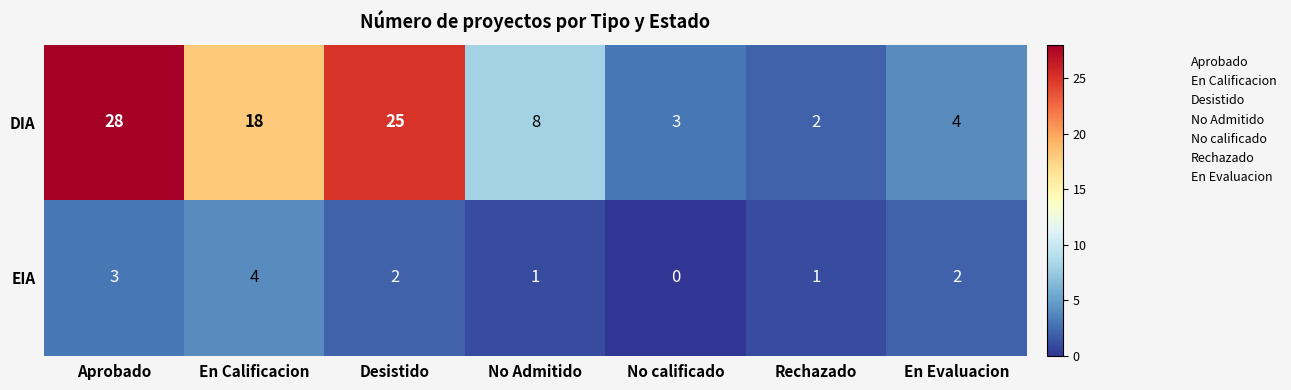

What is the sum of all DIA values?

88